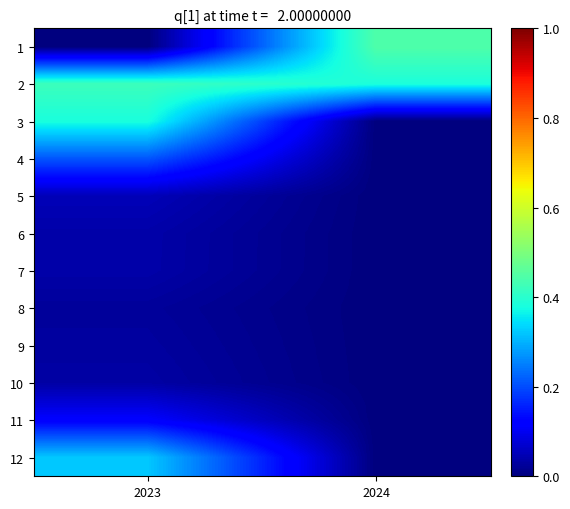

At 2024, list the series in order from smallest to largest.

3, 4, 5, 6, 7, 8, 9, 10, 11, 12, 2, 1